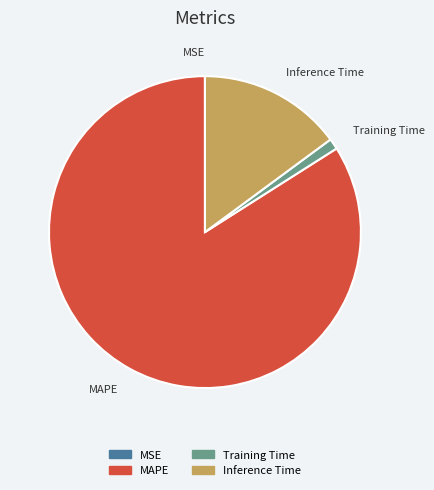

Is there any slice that represents more than half of the pie?

Yes